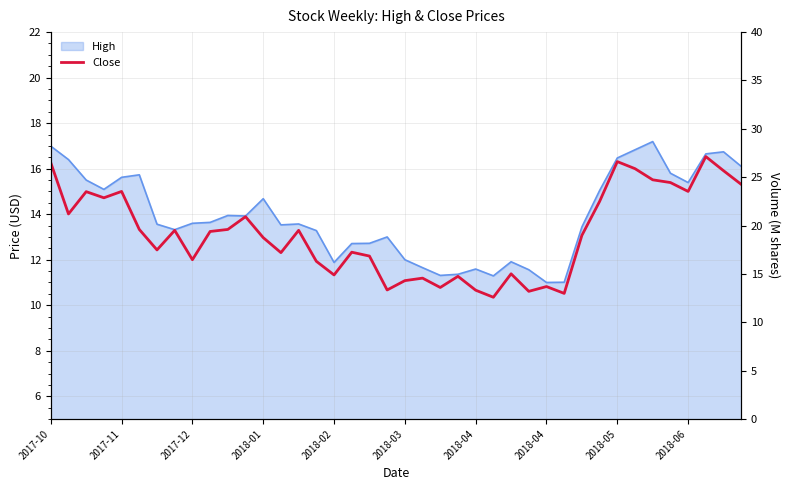

The chart shows a value of 13.3 at 14. True or false?

True